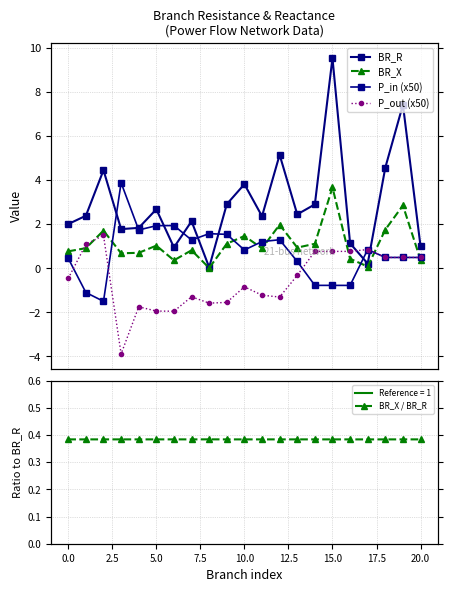

What is the sum of all BR_X / BR_R values?

8.1